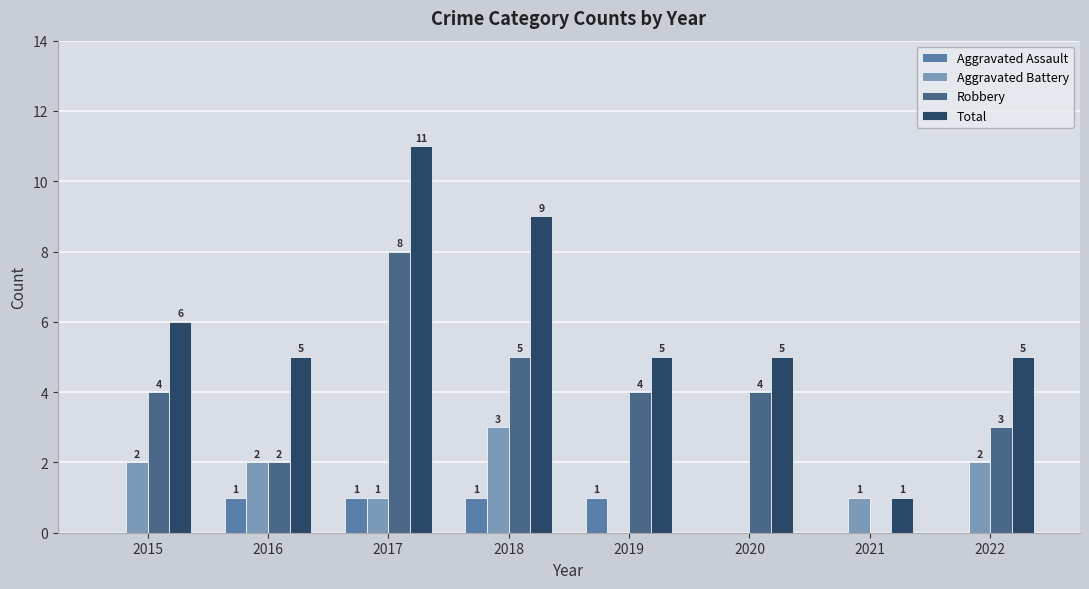

What is the highest value of the Robbery series?

8